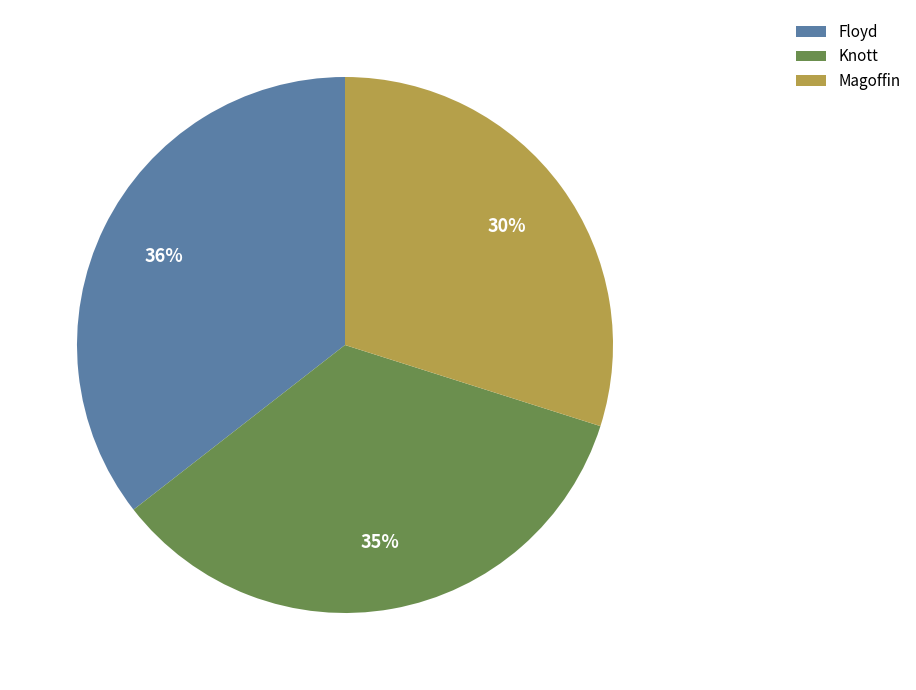

How many segments does this pie chart have?

3